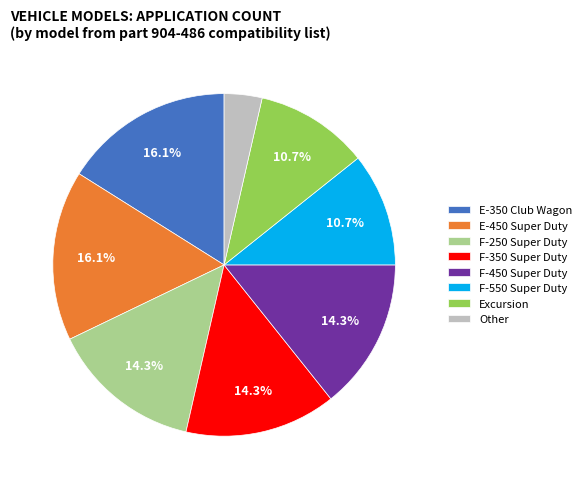

Is Other the majority of the pie?

No